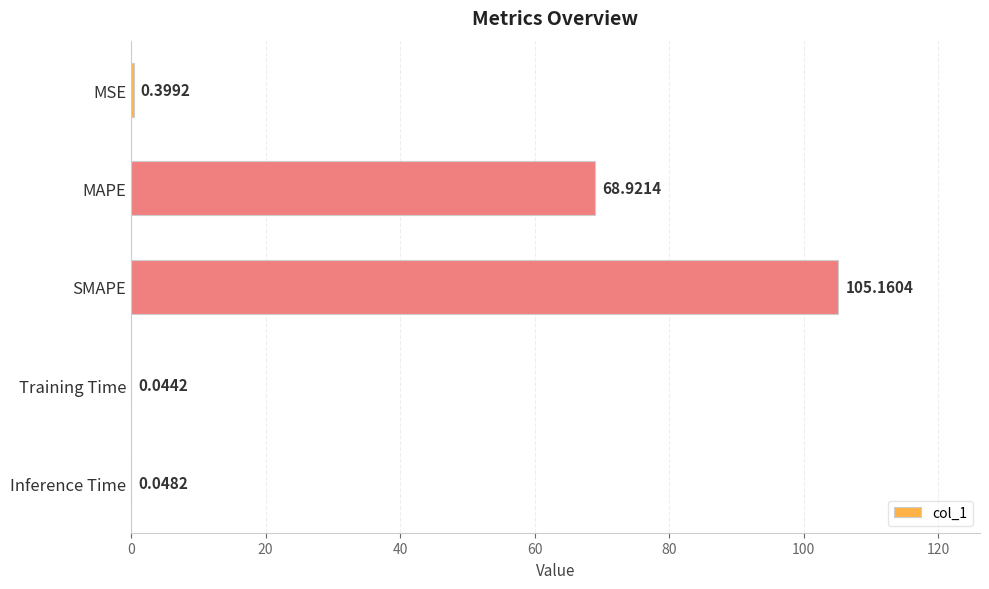

What is the sum of all values?

174.6